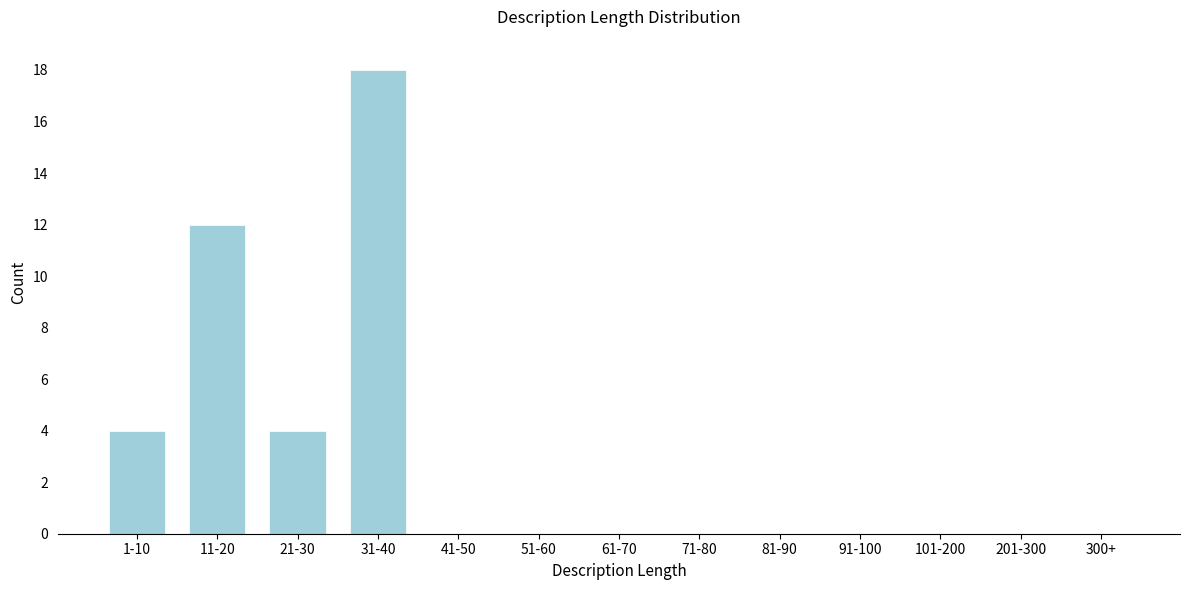

Reading left to right, extract all data points from this chart.

1-10=4	11-20=12	21-30=4	31-40=18	41-50=0	51-60=0	61-70=0	71-80=0	81-90=0	91-100=0	101-200=0	201-300=0	300+=0